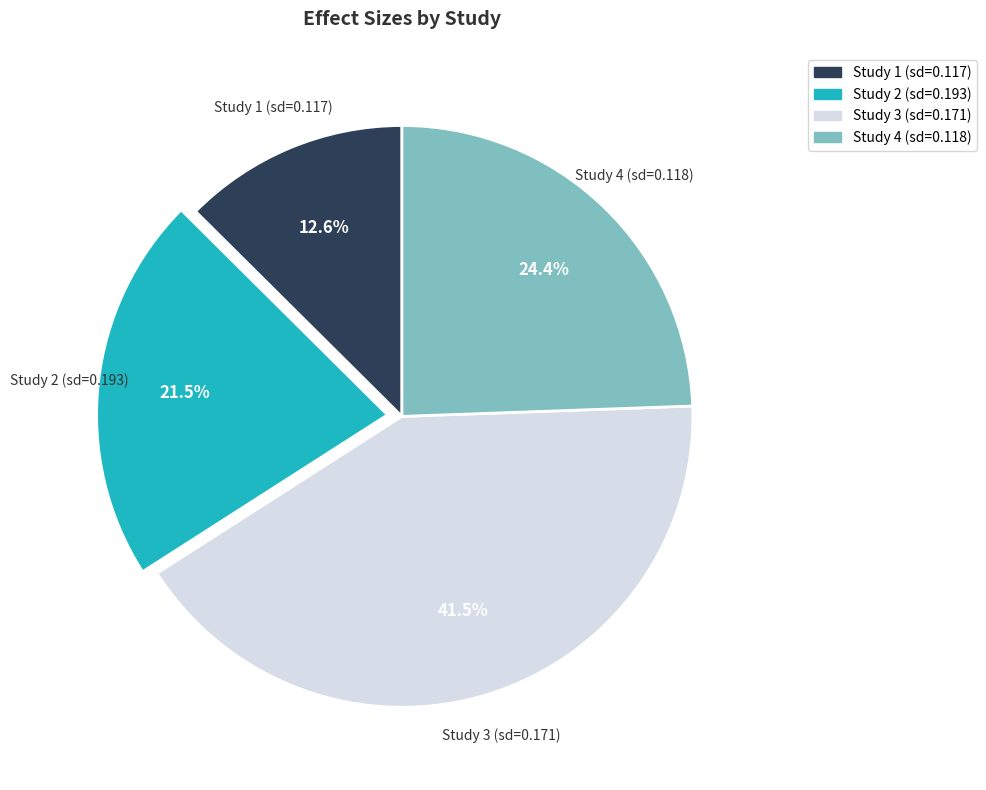

Is there a majority slice in this chart?

No